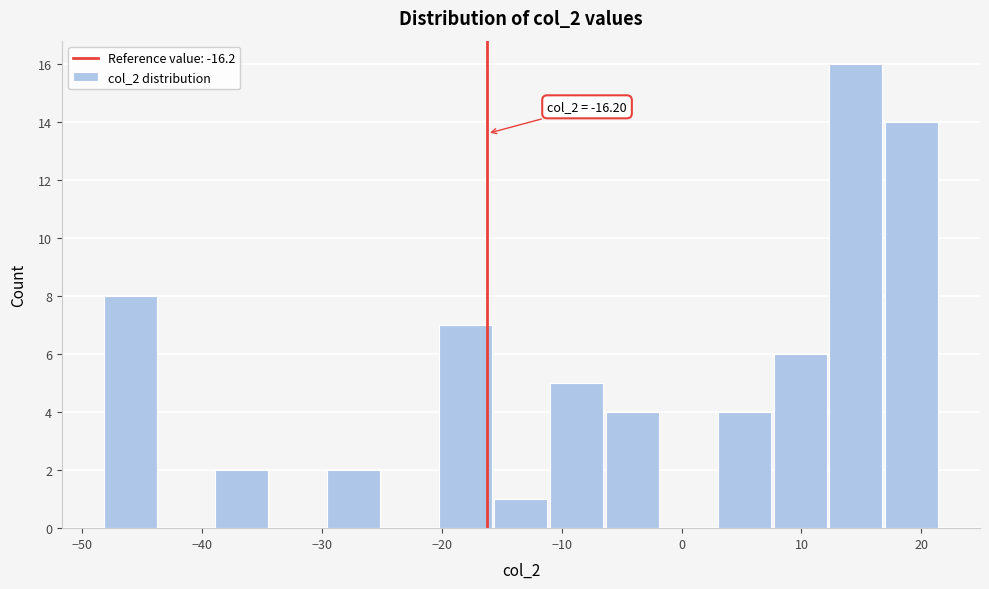

Over which range of the x-axis is the bar tallest?

12 to 17